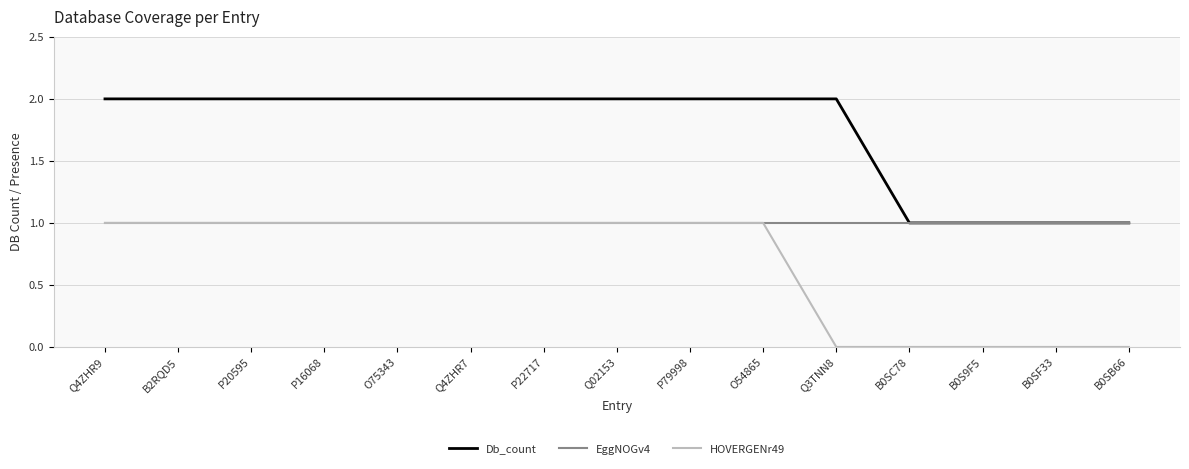

List the series in order of their overall mean, lowest first.

HOVERGENr49, EggNOGv4, Db_count